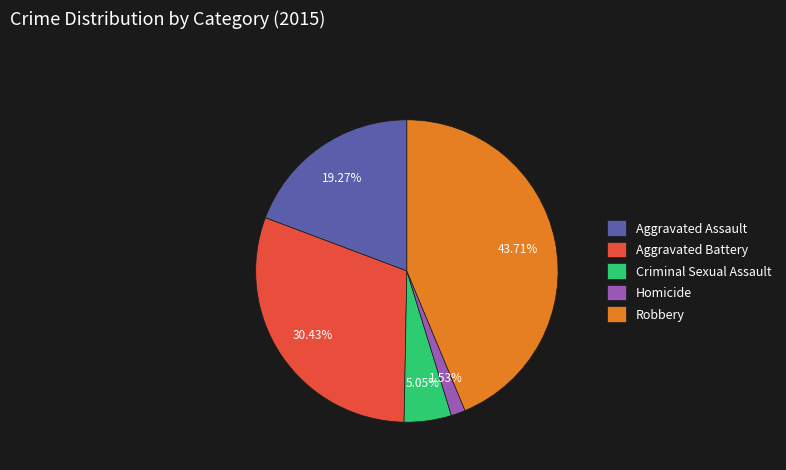

To the nearest percent, what is the combined percentage of Aggravated Battery and Aggravated Assault?

50%